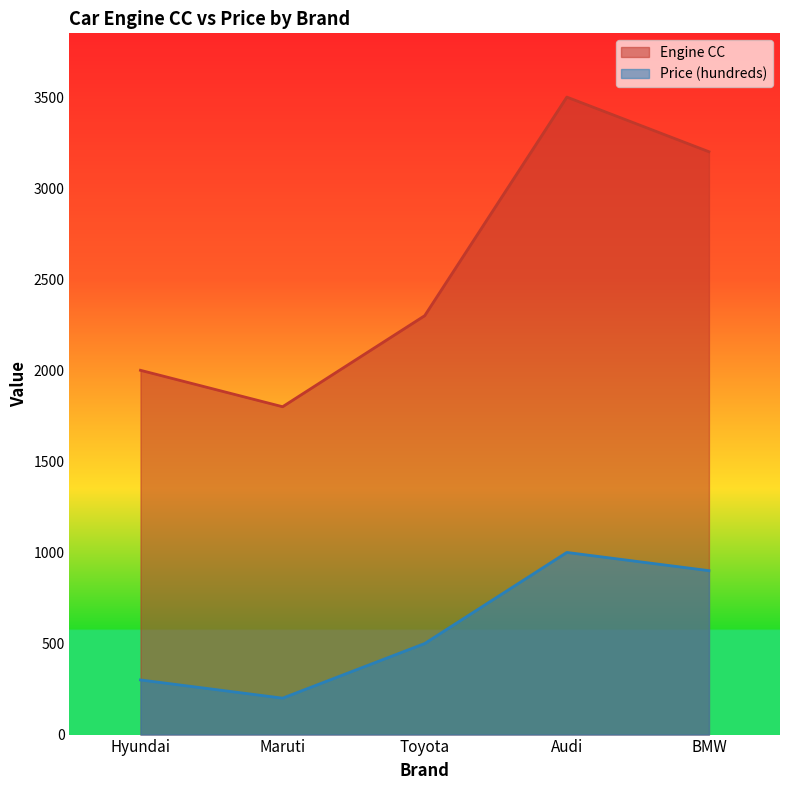

True or false: Price (hundreds) and Engine CC cross at least once.

False